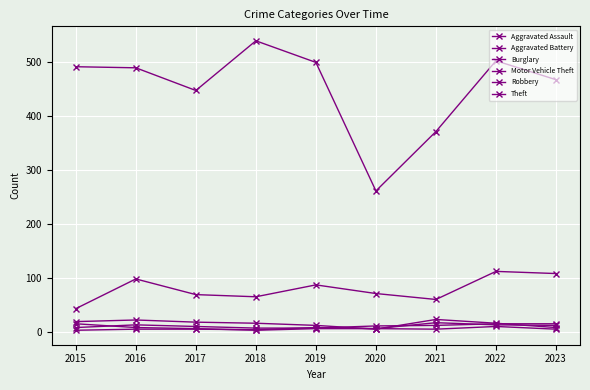

At 2022, list the series in order from smallest to largest.

Robbery, Aggravated Battery, Aggravated Assault, Burglary, Motor Vehicle Theft, Theft